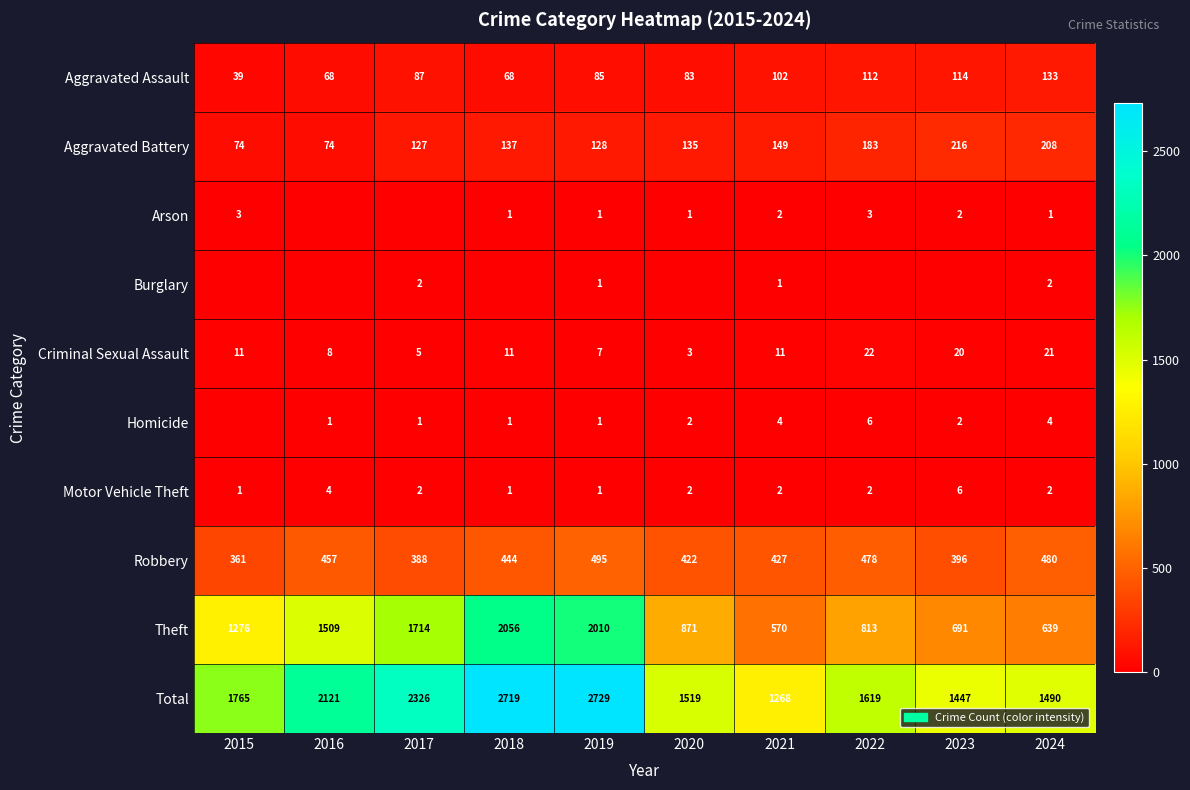

What is the average value of the Aggravated Battery series?

143